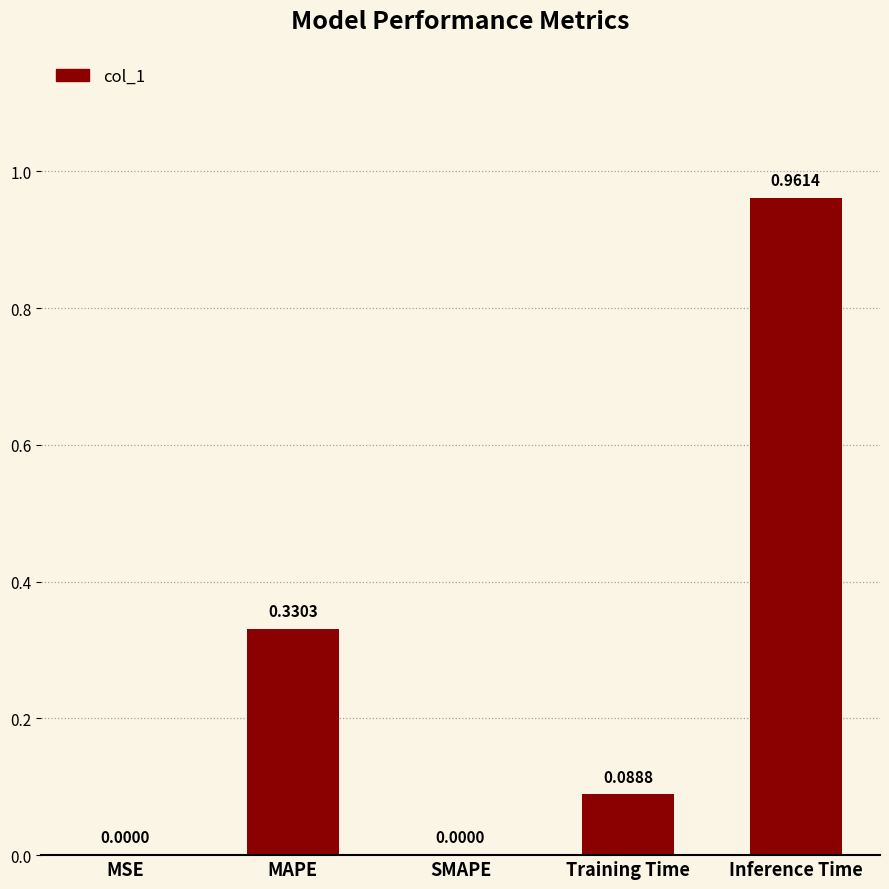

How many distinct data groups are displayed?

1